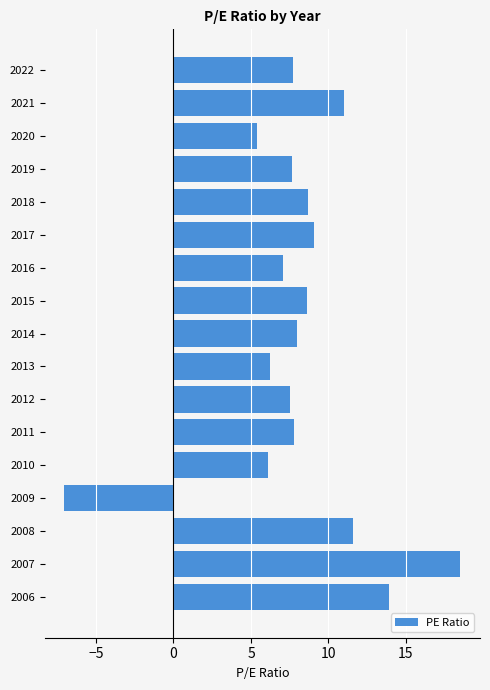

What is the sum of the values at 2008 and 2016?

18.7